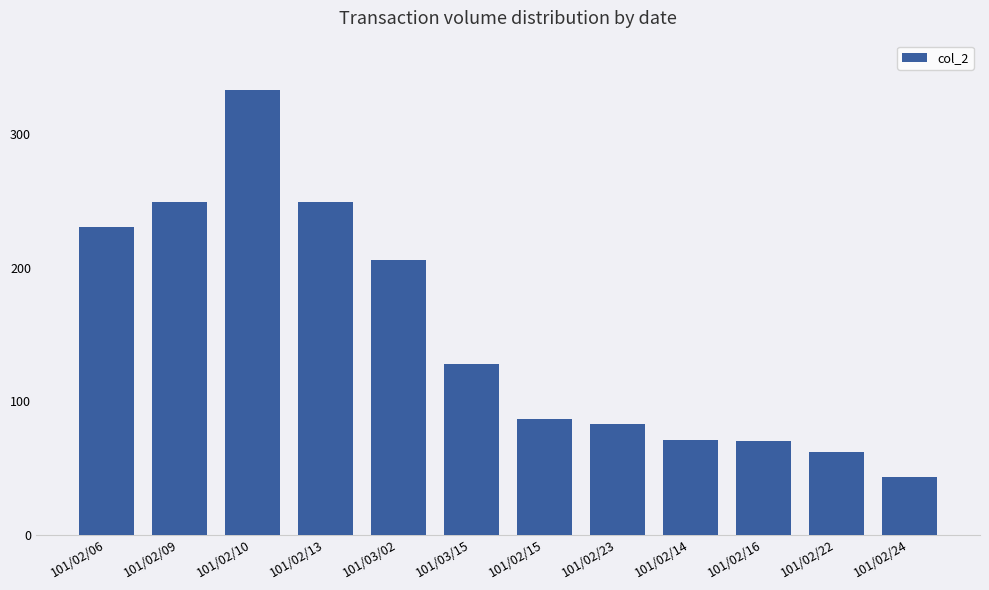

What is the value of the 2nd bar from the left?

249270